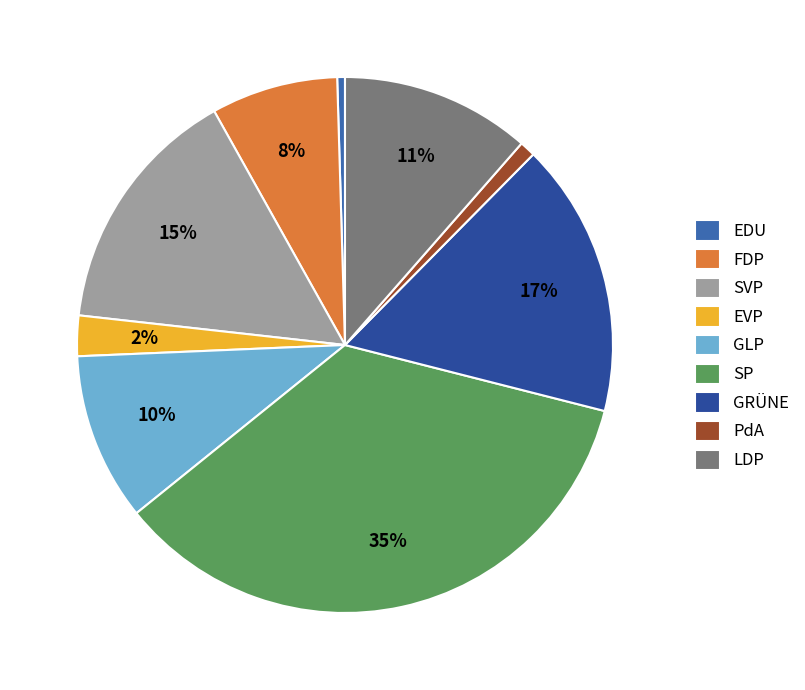

Between PdA and SVP, which is larger?

SVP